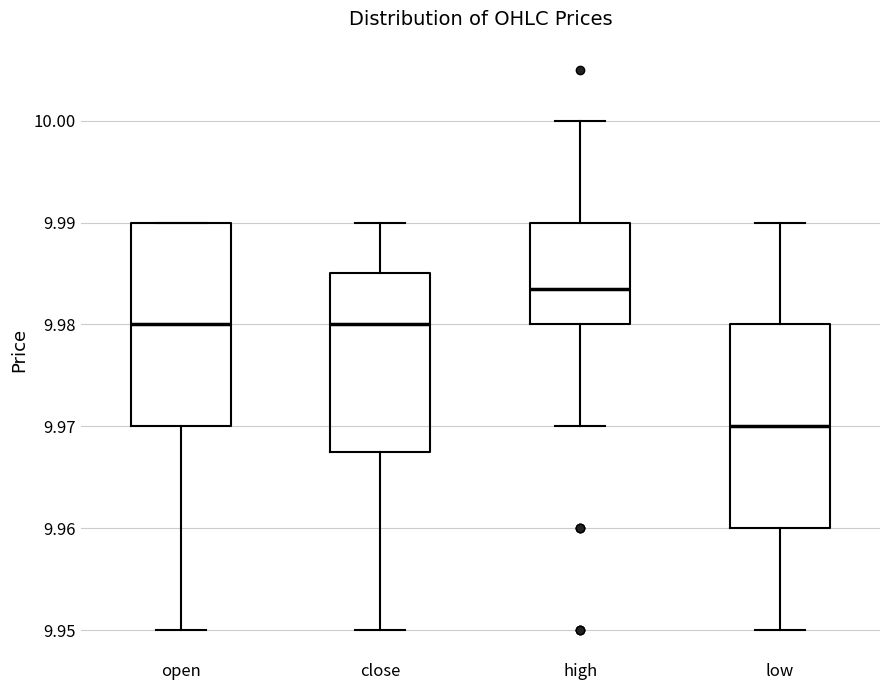

Reading left to right, transcribe this box plot: for each box, give where its median line is, the range the box spans, and where its two whiskers end, as read against the y-axis. The values are not printed on the chart, so give them approximately, as read against the axis.

open: median 9.980, box 9.970 to 9.990, whiskers 9.950 to 9.990
close: median 9.980, box 9.968 to 9.985, whiskers 9.950 to 9.990
high: median 9.984, box 9.980 to 9.990, whiskers 9.970 to 10.000
low: median 9.970, box 9.960 to 9.980, whiskers 9.950 to 9.990